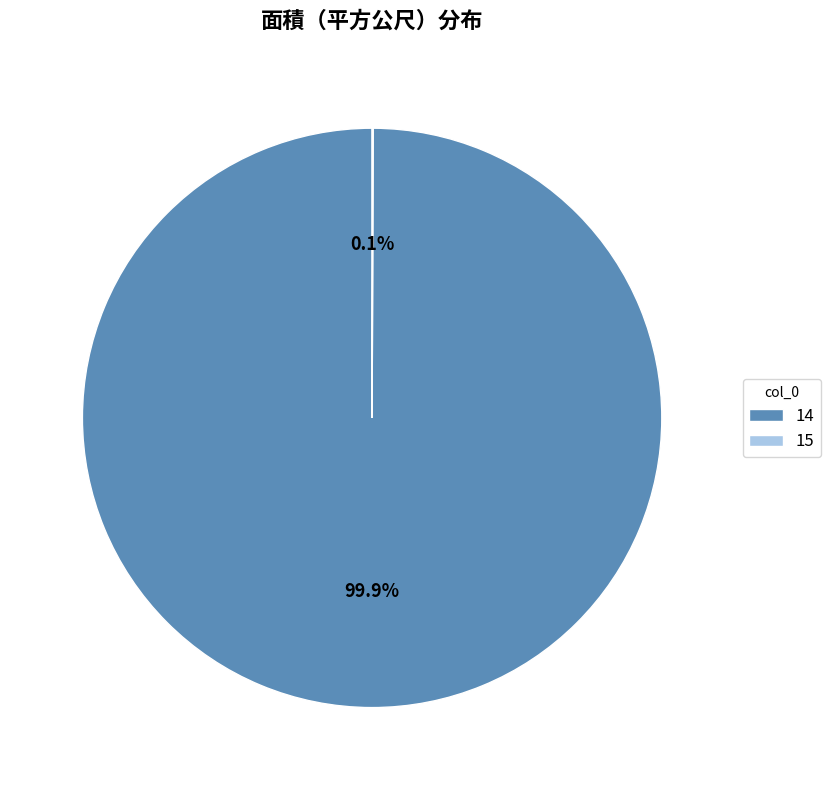

What percentage is NOT represented by 14?

0.1%